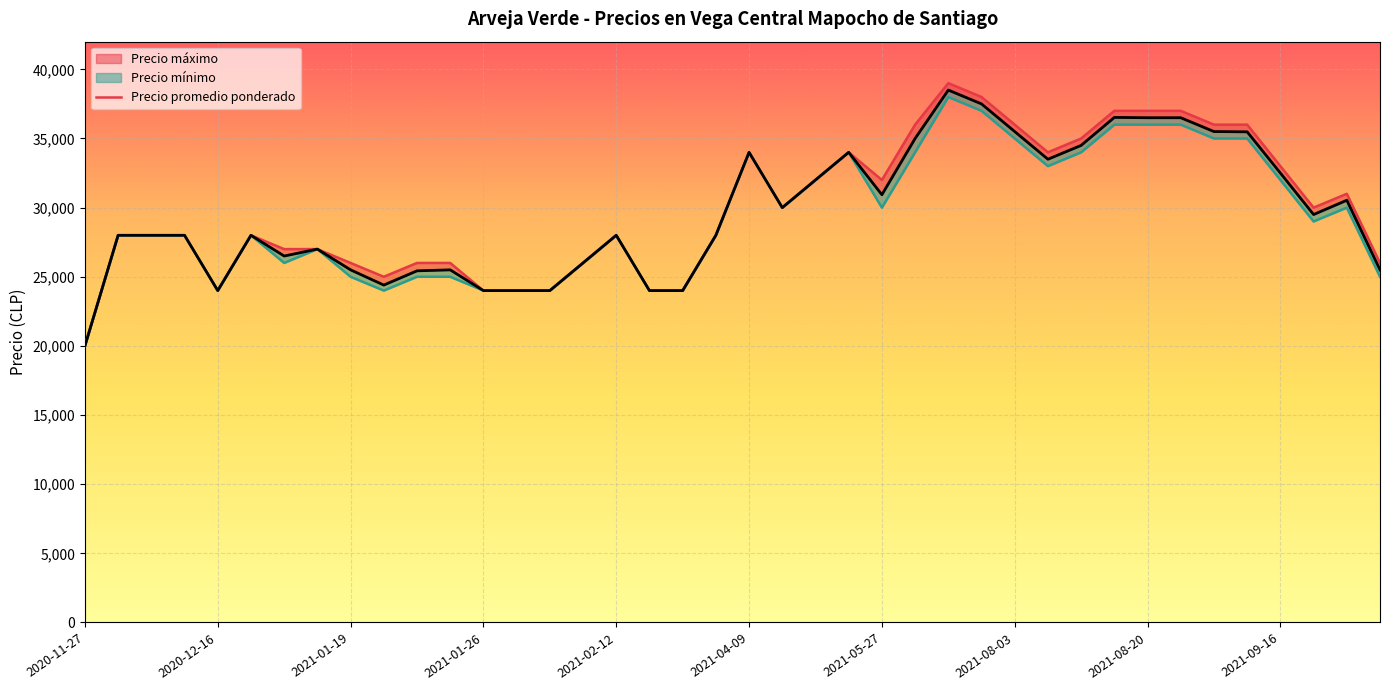

At which category is the sum across all series the highest?

26